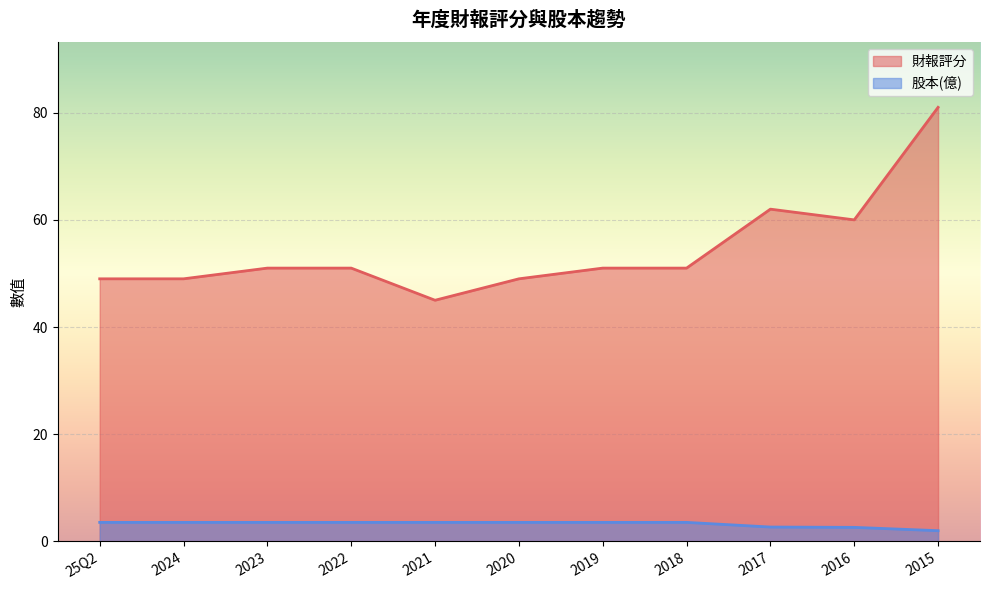

Which series changed the most between 2023 and 2017?

財報評分